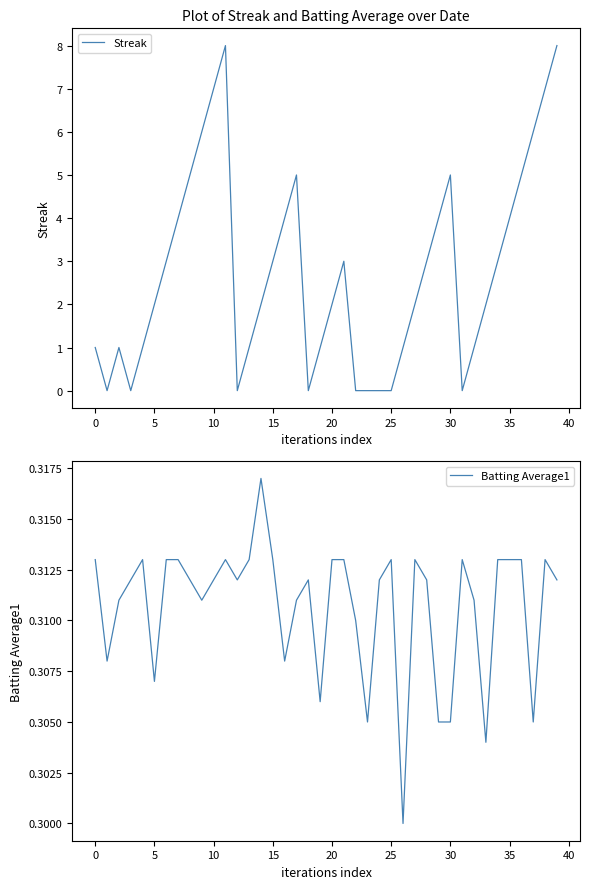

What is the greatest value displayed?

8.0